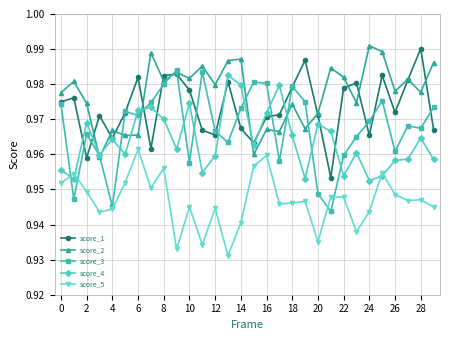

True or false: score_5 and score_1 intersect in this chart.

False